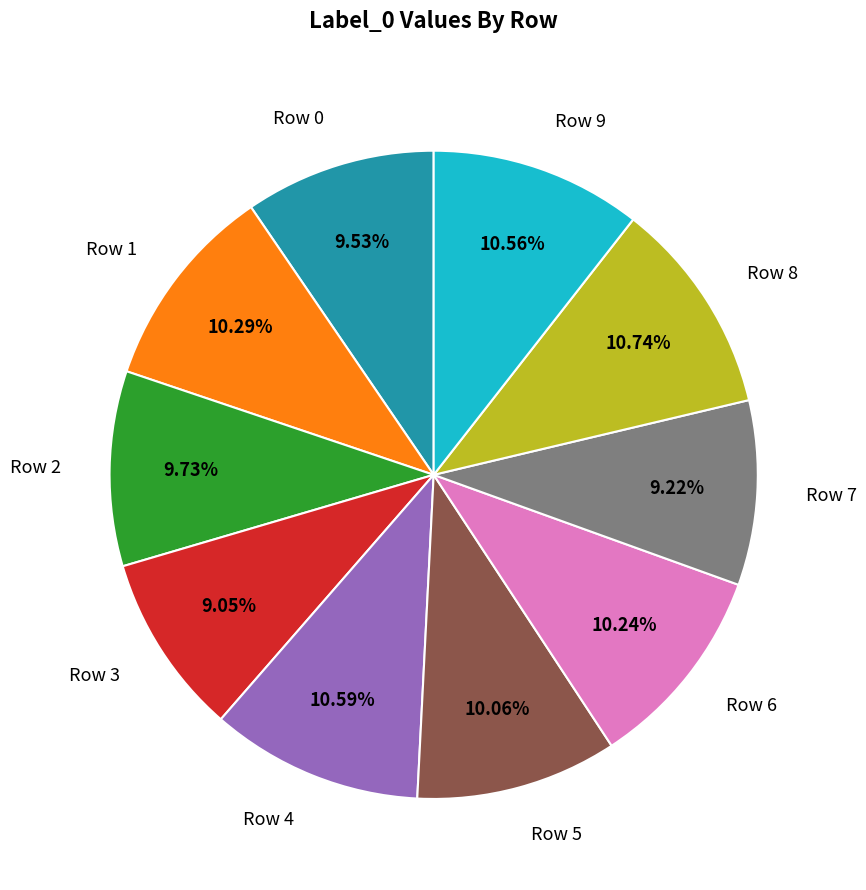

Is it true that Row 6 is 10% of the pie?

True